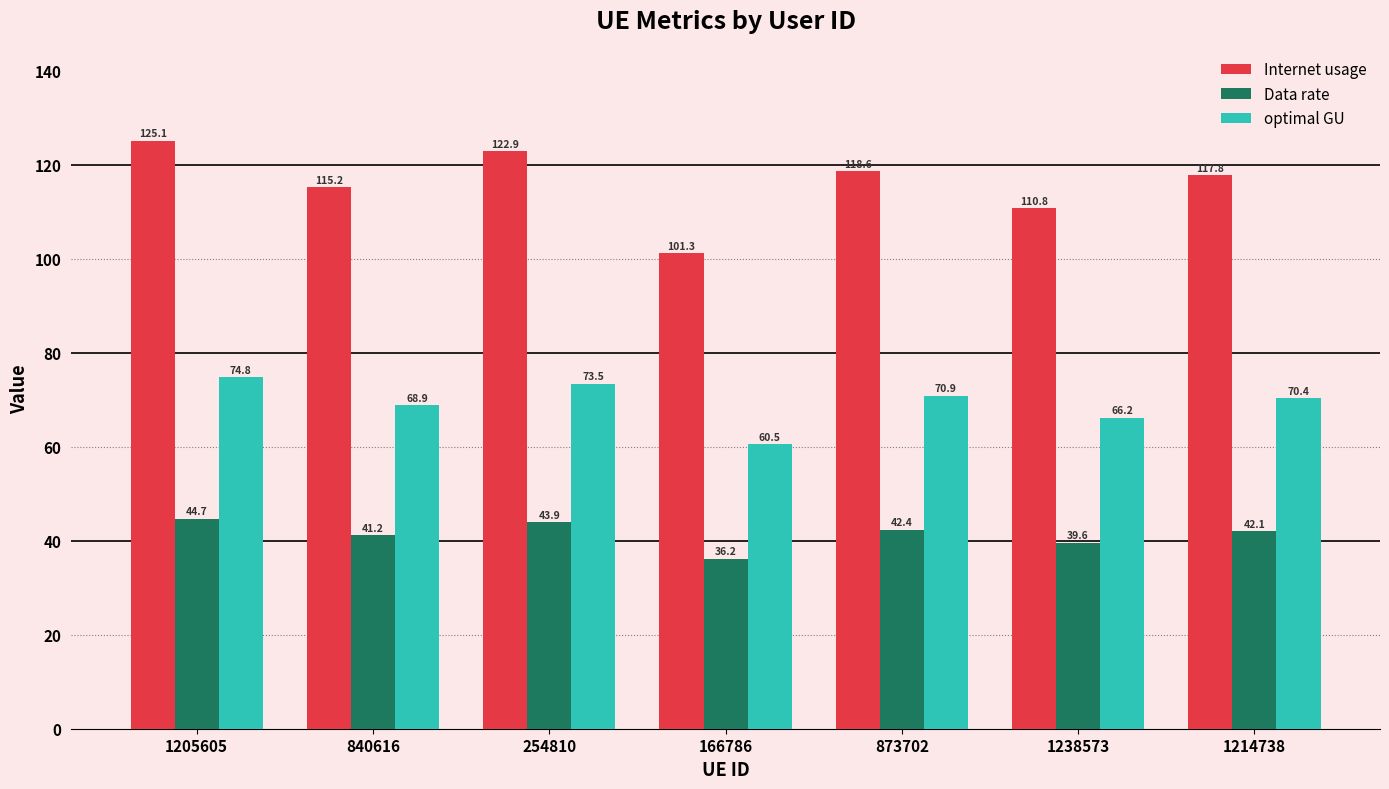

List the series in order of their overall mean, highest first.

Internet usage, optimal GU, Data rate